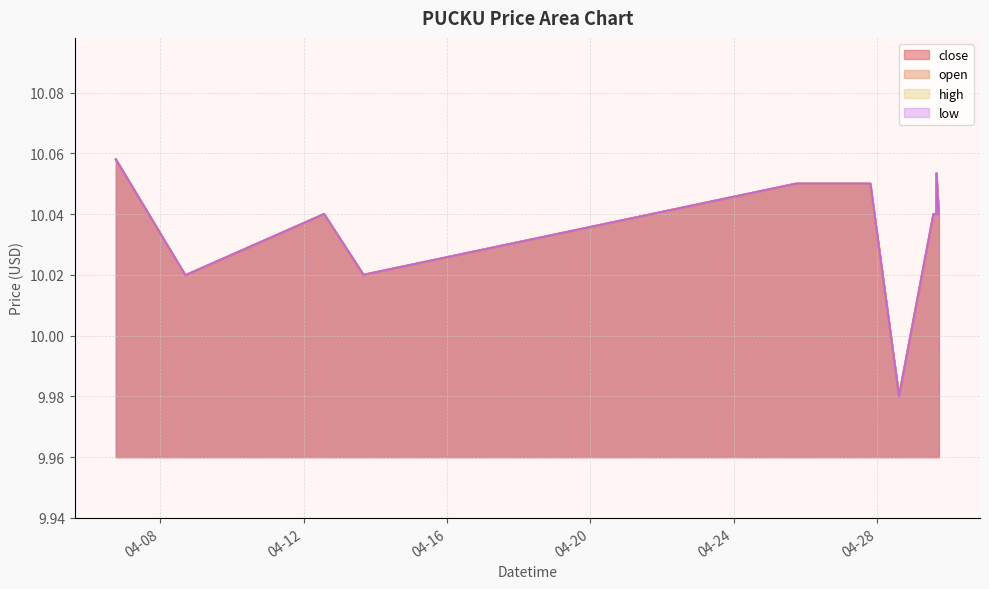

What is the sum of all close values?

150.6